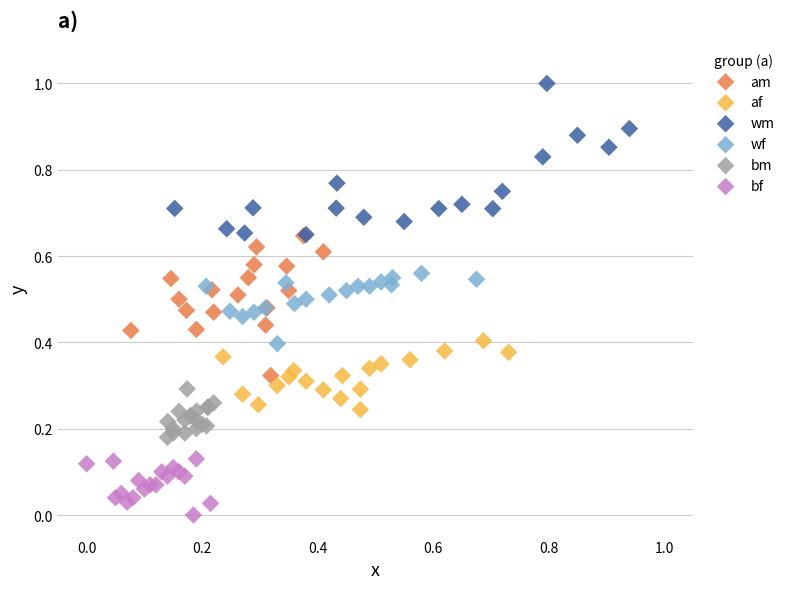

Which series has the widest spread of Y values?

wm